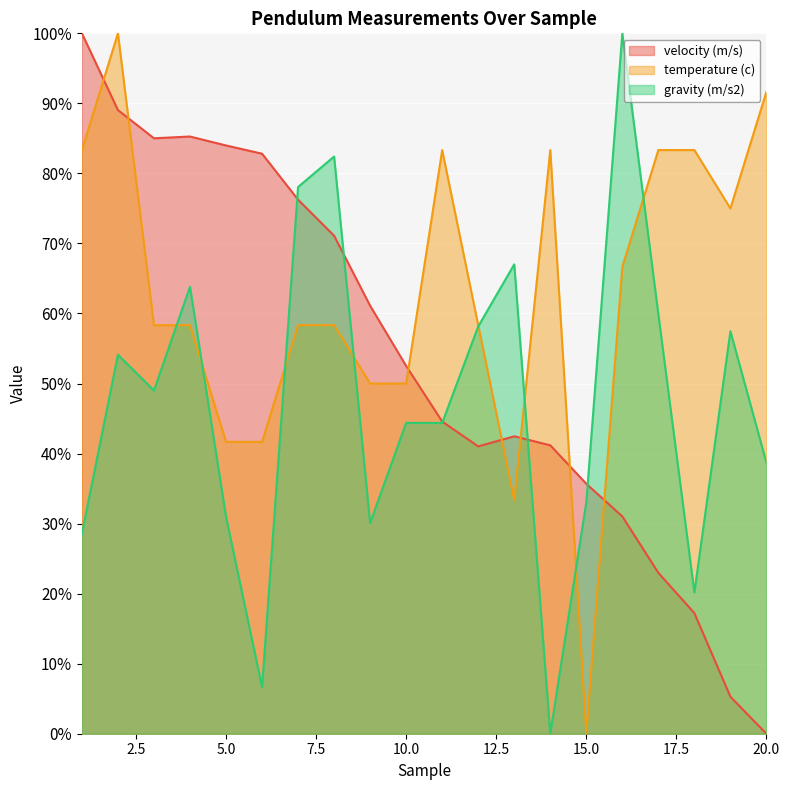

What is the greatest value displayed?

100.0